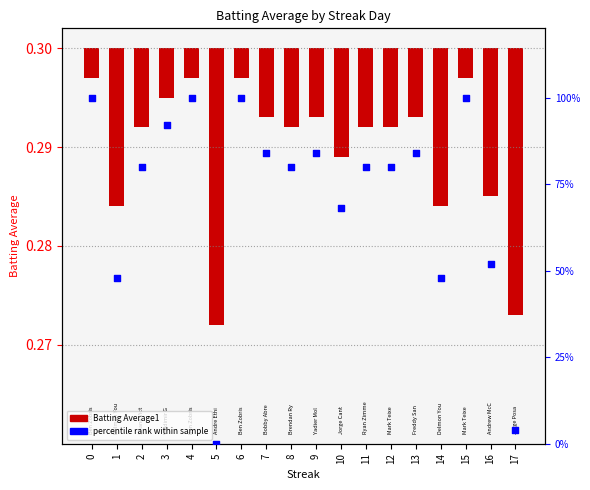

Which series reaches the minimum Y coordinate?

Batting Average1